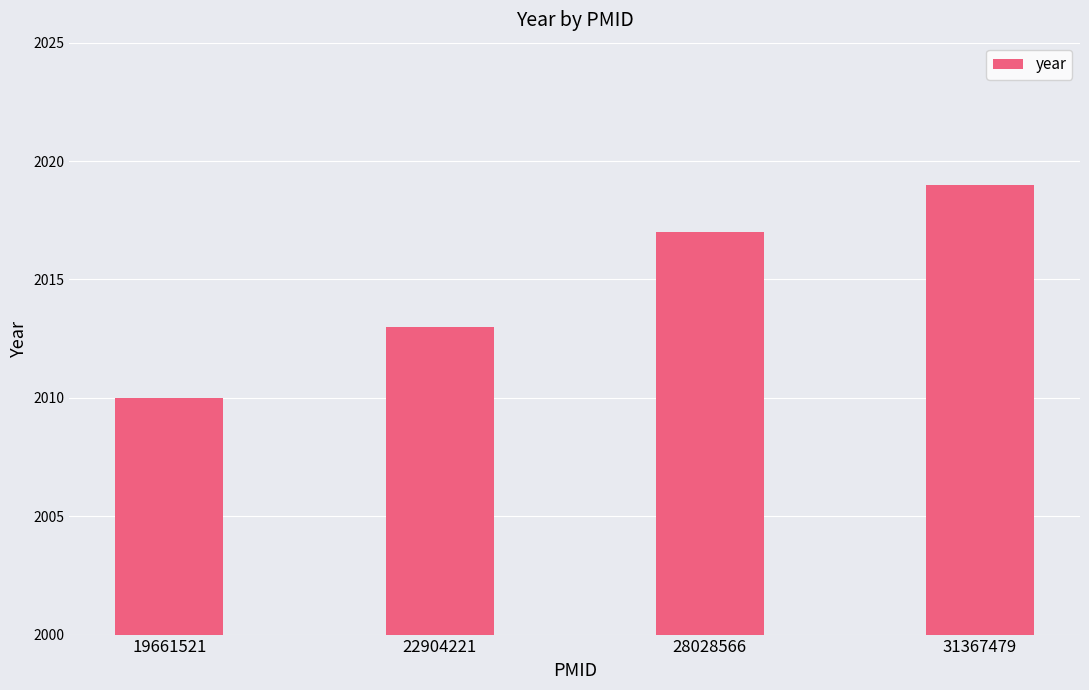

What is the change in value from 19661521 to 31367479?

+9